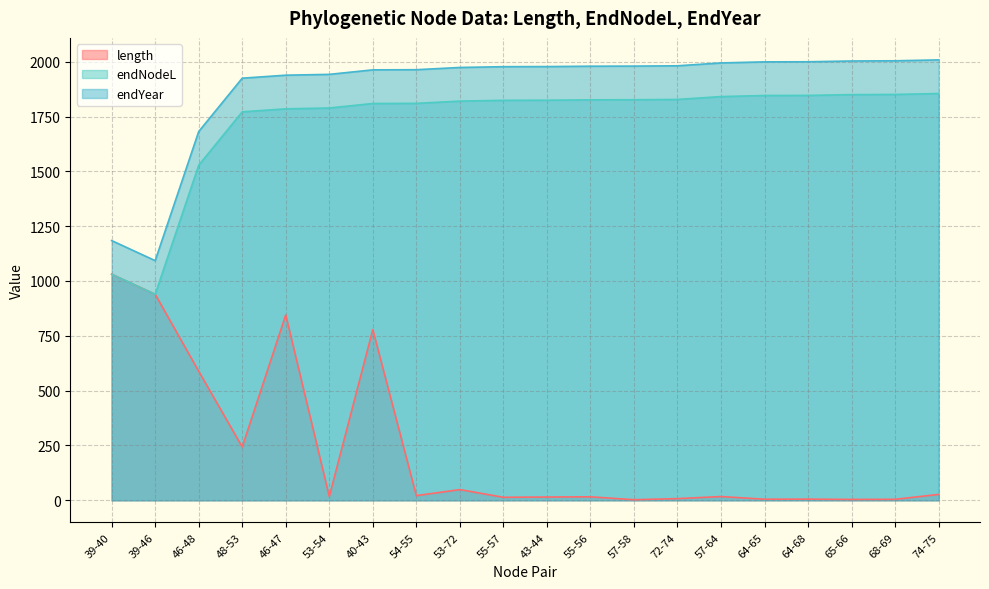

How many lines are shown in the chart?

3